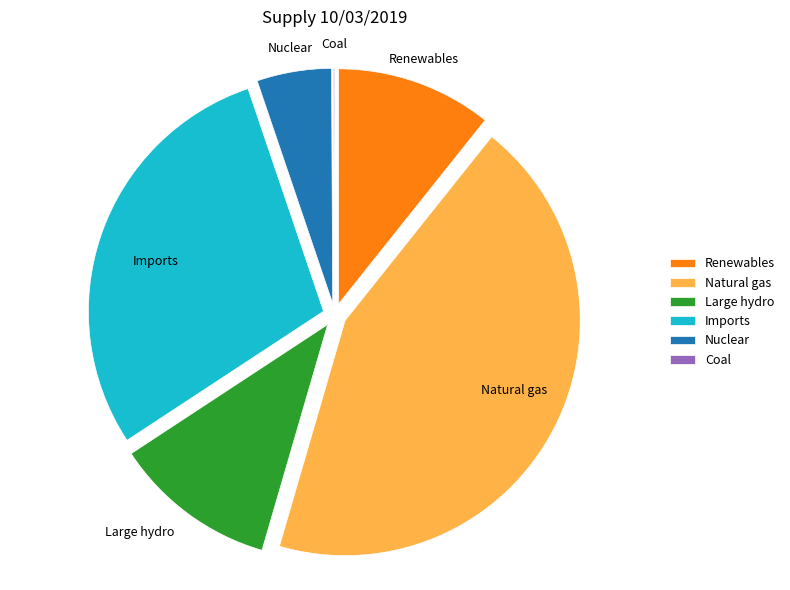

Which category has the biggest portion of the pie?

Natural gas